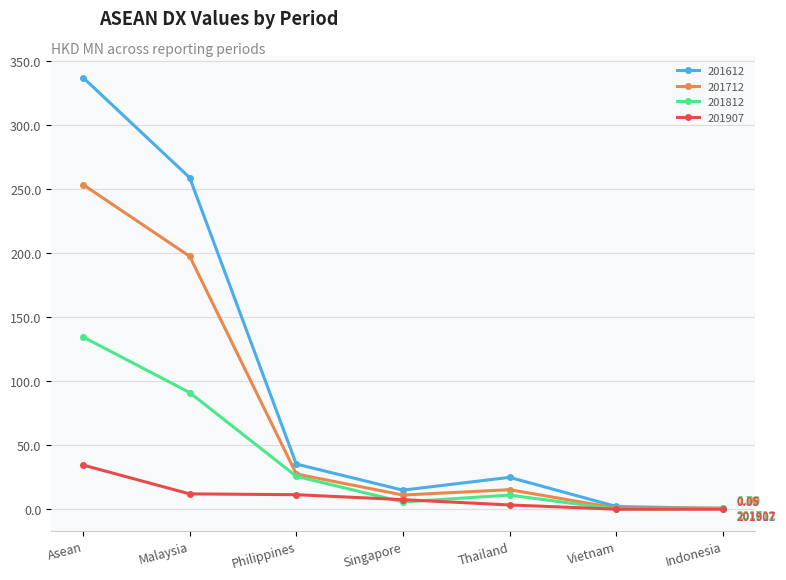

What is the greatest value displayed?

337.0